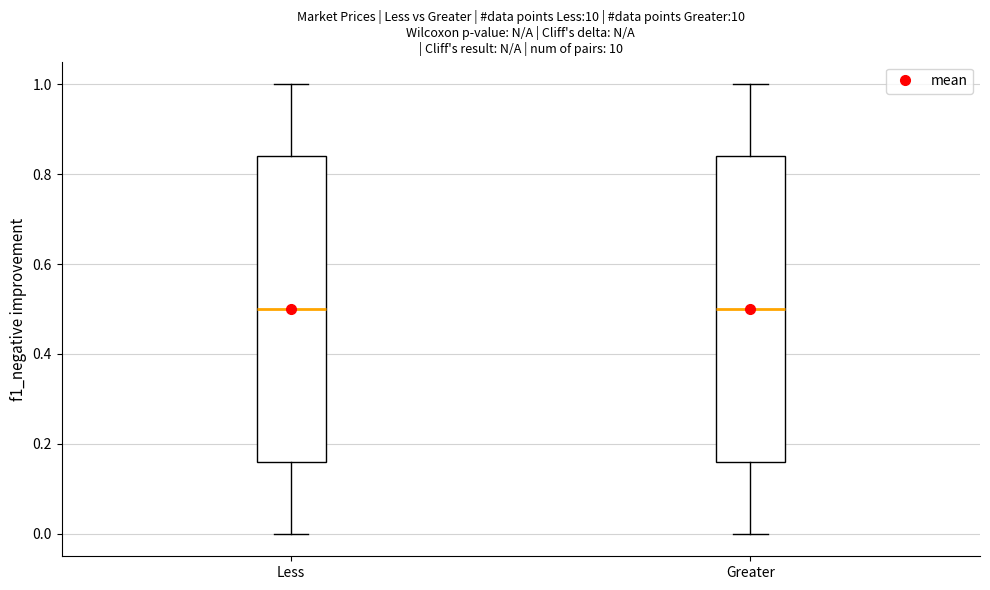

Reading left to right, transcribe this box plot: for each box, give where its median line is, the range the box spans, and where its two whiskers end, as read against the y-axis. The values are not printed on the chart, so give them approximately, as read against the axis.

Less: median 0.50, box 0.16 to 0.84, whiskers 0.00 to 1.00
Greater: median 0.50, box 0.16 to 0.84, whiskers 0.00 to 1.00